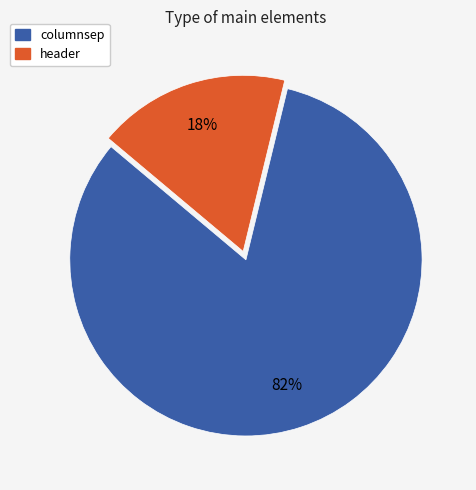

What percentage is the header slice, to the nearest percent?

18%